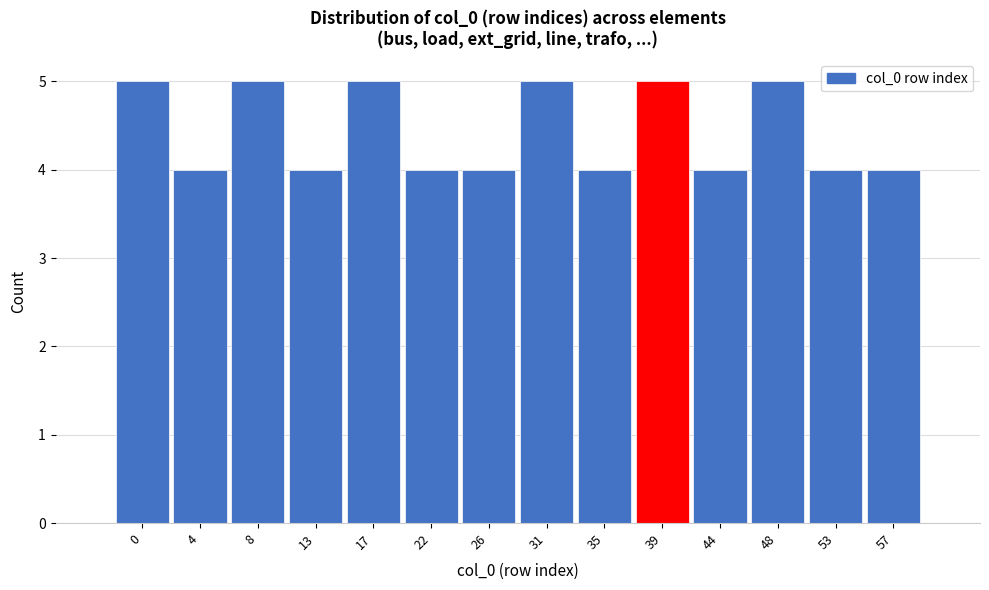

Reading left to right, extract all data points from this chart.

0=5	4=4	8=5	13=4	17=5	22=4	26=4	31=5	35=4	39=5	44=4	48=5	53=4	57=4